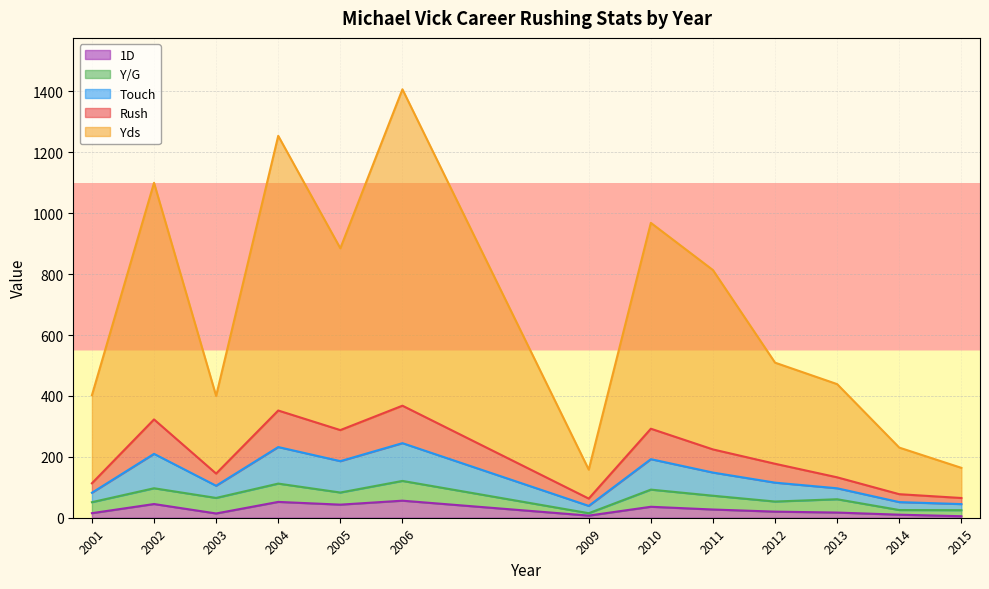

Which series changed the most between 2004 and 2010?

Yds